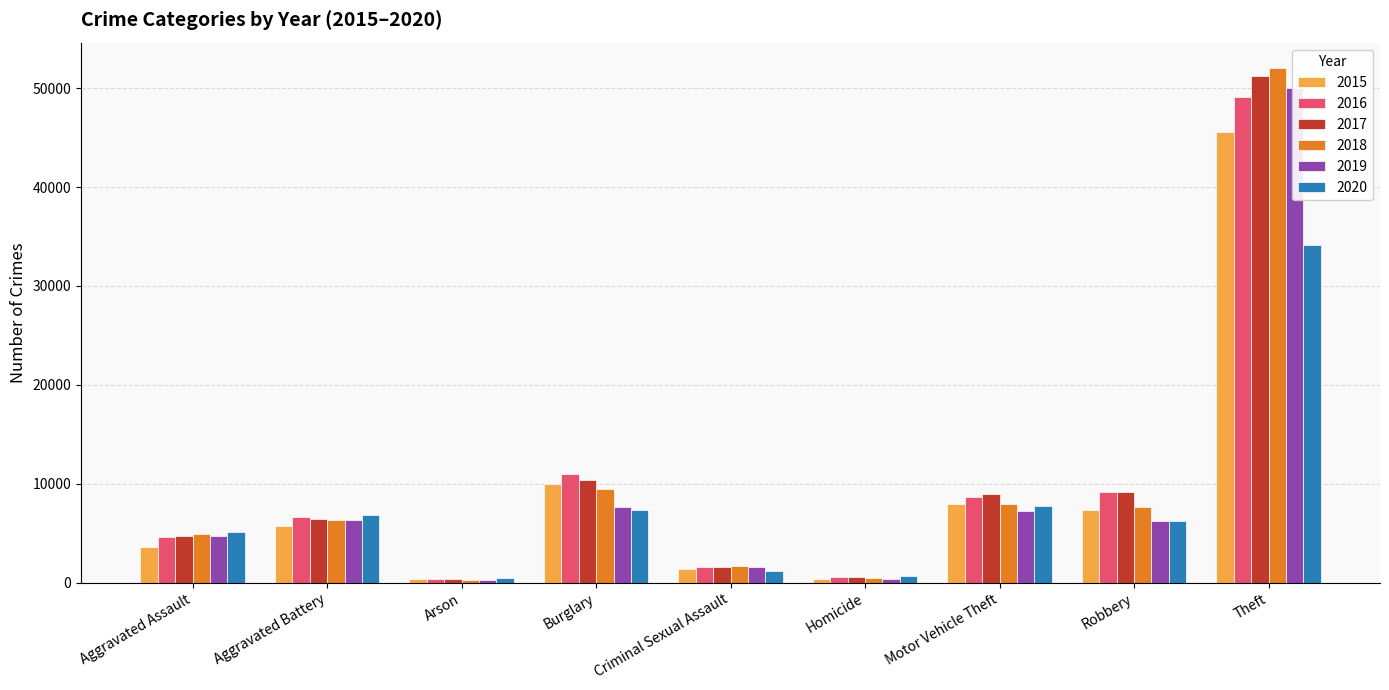

Which series changed the most between Arson and Criminal Sexual Assault?

2018